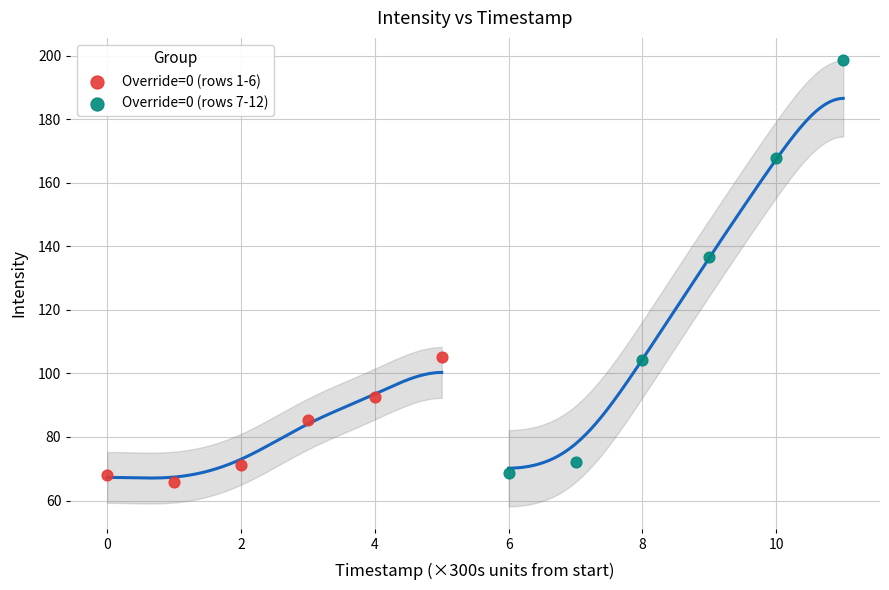

Which series contains the highest Y value?

Override=0 (rows 7-12)